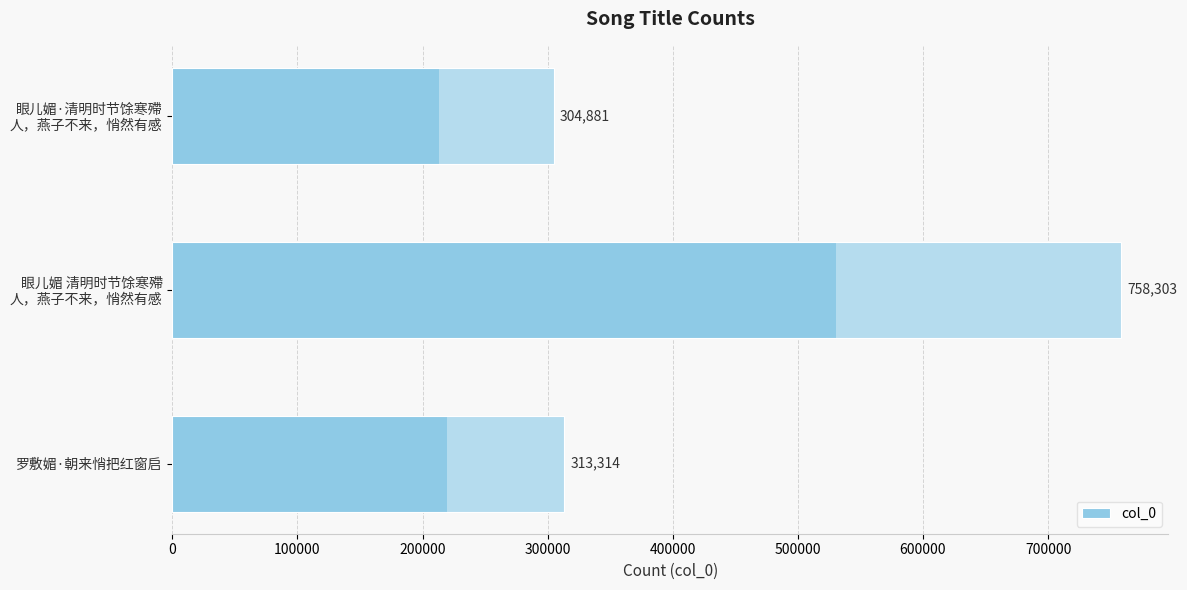

Does the chart contain stacked bars?

No